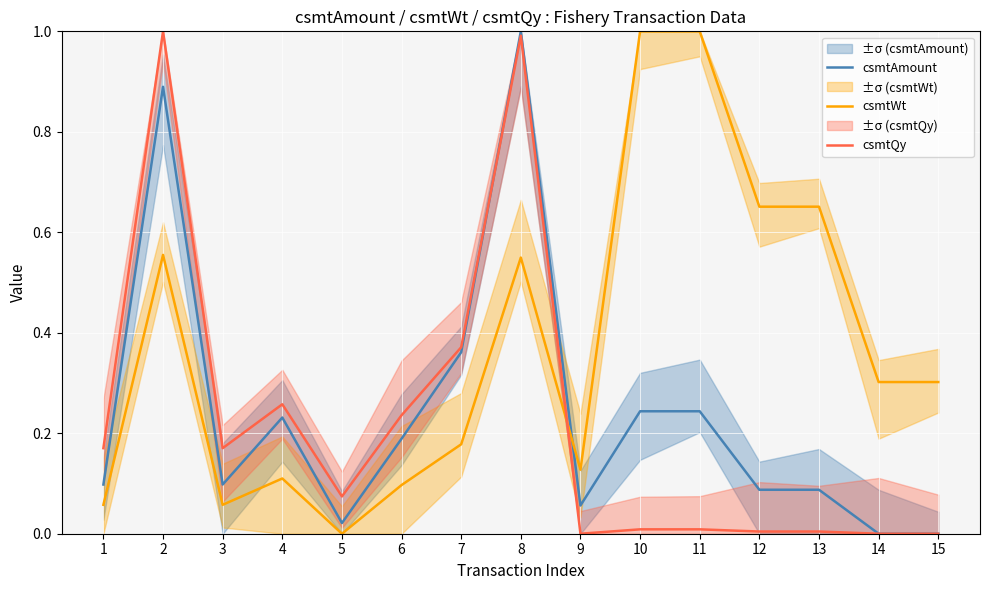

Is it true that csmtWt equals 0.3 at 14?

True